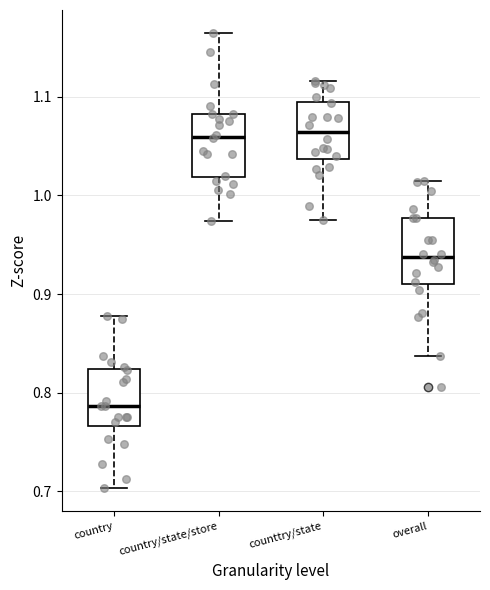

Where does the median line of the box for country/state/store sit on the y-axis? The values are not printed on the chart, so give them approximately, as read against the axis.

1.06